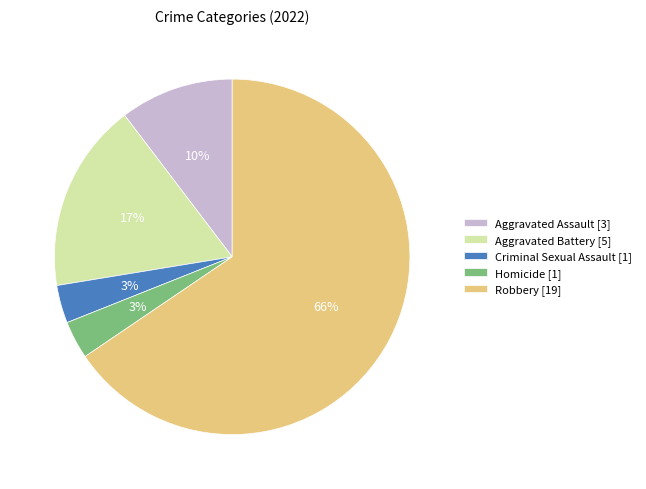

Is it true that Homicide is 3% of the pie?

True